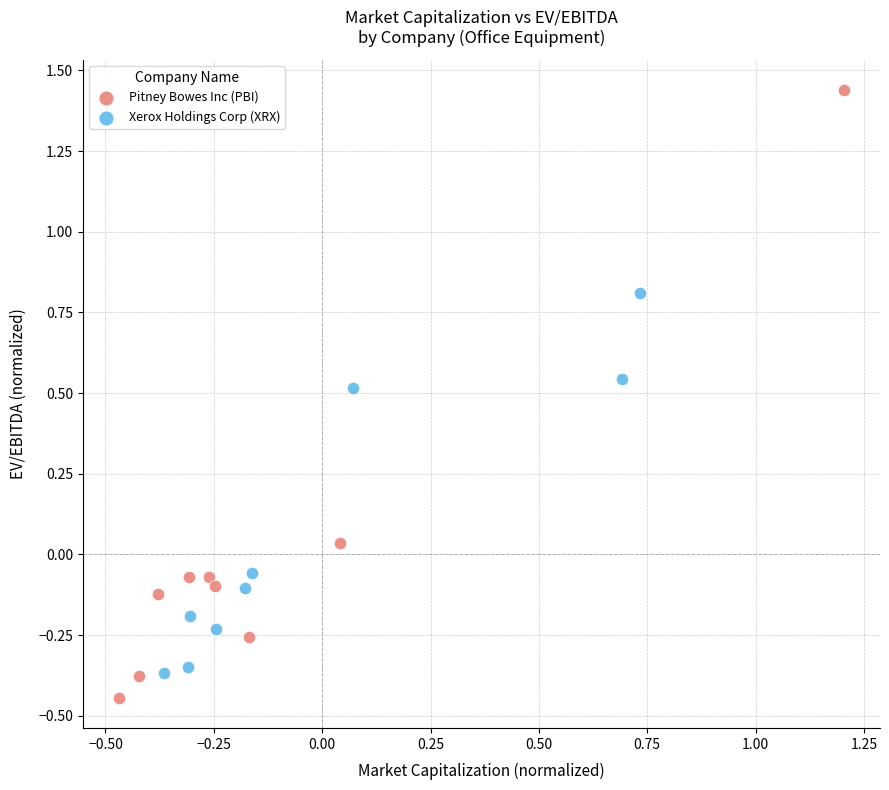

Which series contains the highest Y value?

Pitney Bowes Inc (PBI)